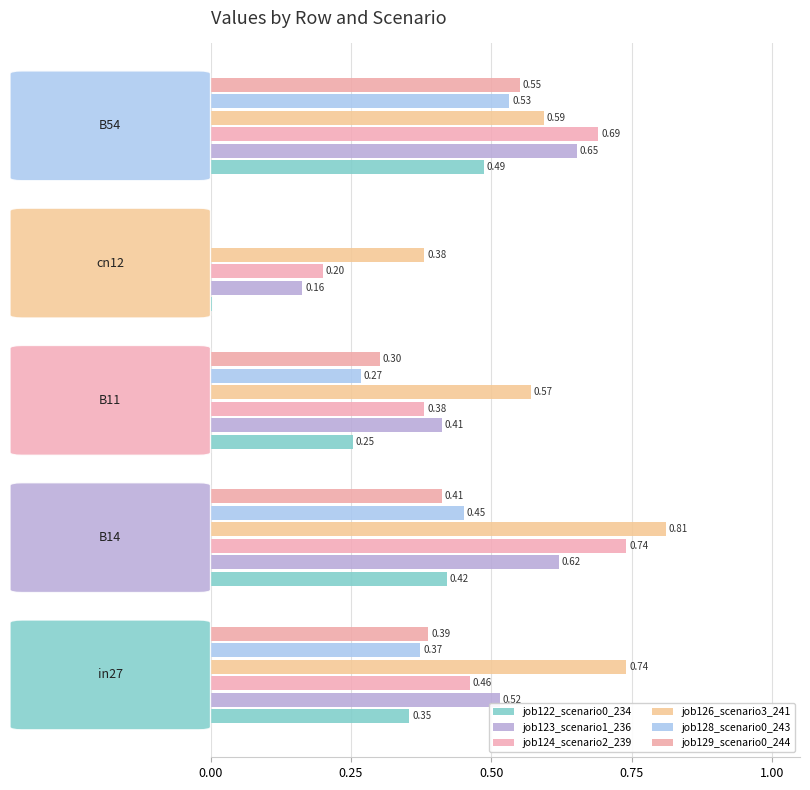

What is the sum of all job128_scenario0_243 values?

1.6